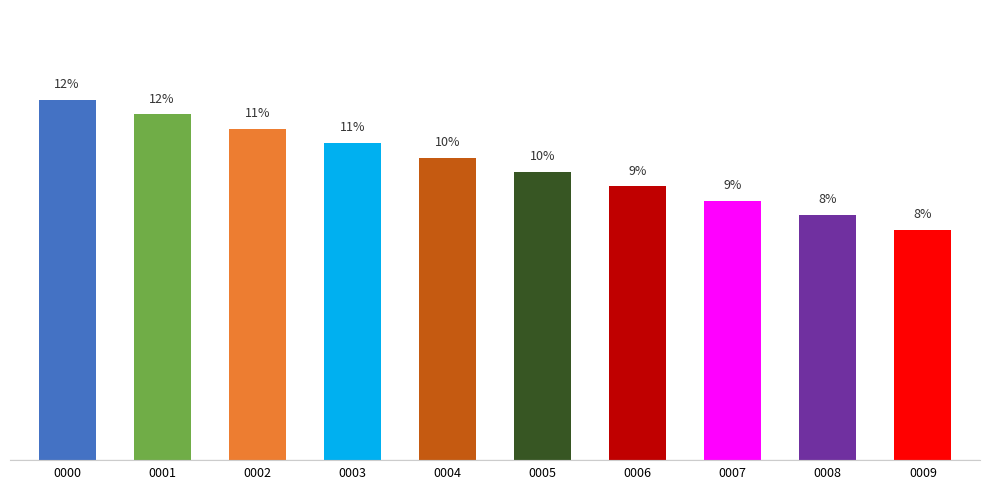

What is the change in value from 0001 to 0005?

-2.0